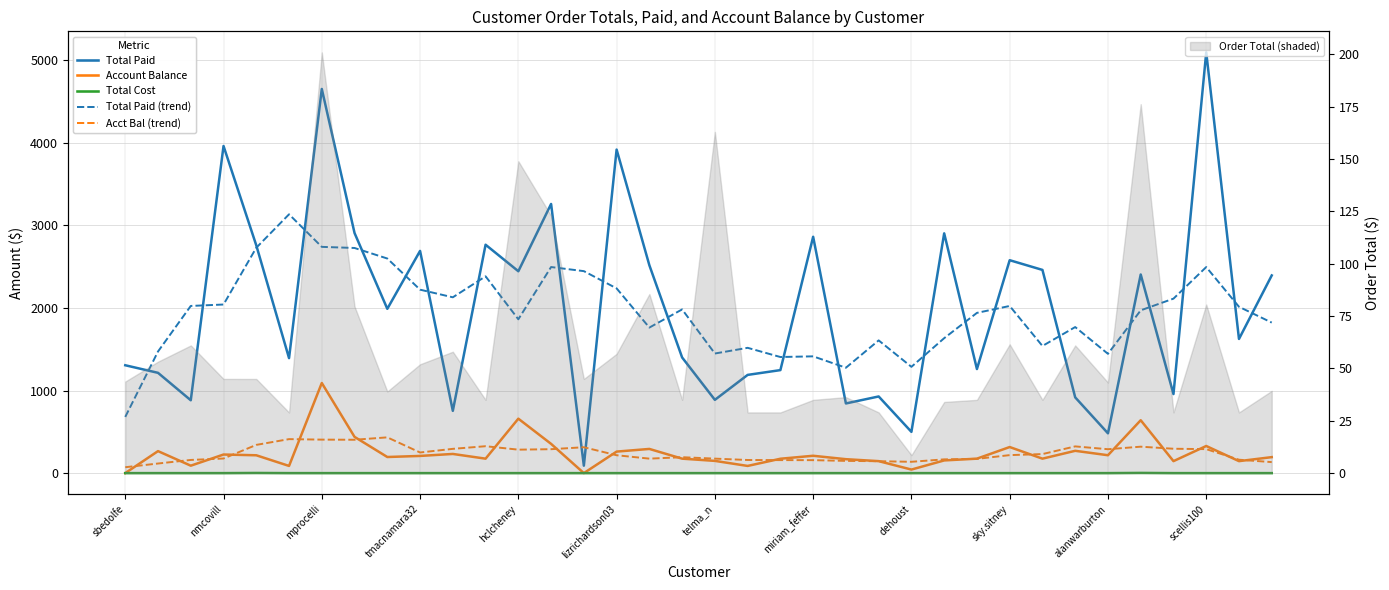

Reading left to right, list all the values displayed in this chart.

Total Paid: 1305.8	1214.0	882.0	3960.0	2757.2	1392.0	4650.5	2906.0	1989.0	2690.0	754.0	2765.0	2444.0	3258.5	90.0	3916.7	2516.5	1400.0	887.0	1189.0	1247.0	2861.0	843.3	928.0	499.4	2902.5	1260.0	2577.6	2460.0	917.0	481.8	2404.4	957.0	5093.6	1624.0	2393.2
Account Balance: 0.0	266.2	90.0	225.0	215.9	87.0	1090.8	438.6	195.0	208.0	232.0	175.0	659.0	354.0	0.0	260.5	292.8	175.0	148.0	87.0	174.0	210.0	168.6	145.0	43.0	153.6	175.0	315.7	175.0	270.0	216.5	640.3	145.0	328.2	145.0	193.4
Total Cost: 0.0	0.0	0.0	0.0	1.8	0.0	0.0	0.0	0.0	0.0	0.0	0.0	0.0	0.0	0.0	0.0	0.0	0.0	0.0	0.0	0.0	0.0	0.0	0.0	0.0	0.0	0.0	0.0	0.0	0.0	0.0	2.5	0.0	0.0	0.0	0.0
Total Paid (trend): 680.4	1472.4	2023.8	2041.1	2728.3	3133.2	2739.0	2725.5	2597.9	2220.8	2128.4	2382.3	1862.3	2494.8	2445.1	2236.3	1762.0	1981.8	1447.9	1516.8	1405.5	1413.7	1275.7	1606.8	1286.6	1633.5	1939.9	2023.4	1539.3	1768.1	1444.0	1970.7	2112.1	2494.4	2013.6	1822.2
Account Balance (trend): 71.2	116.2	159.4	176.8	341.7	411.5	405.5	403.9	432.9	249.7	293.8	325.6	284.0	289.7	313.2	216.5	175.2	192.7	175.4	158.8	157.5	156.9	148.1	144.0	137.0	166.5	172.5	217.9	230.4	323.5	289.4	320.0	295.0	290.4	162.3	133.3